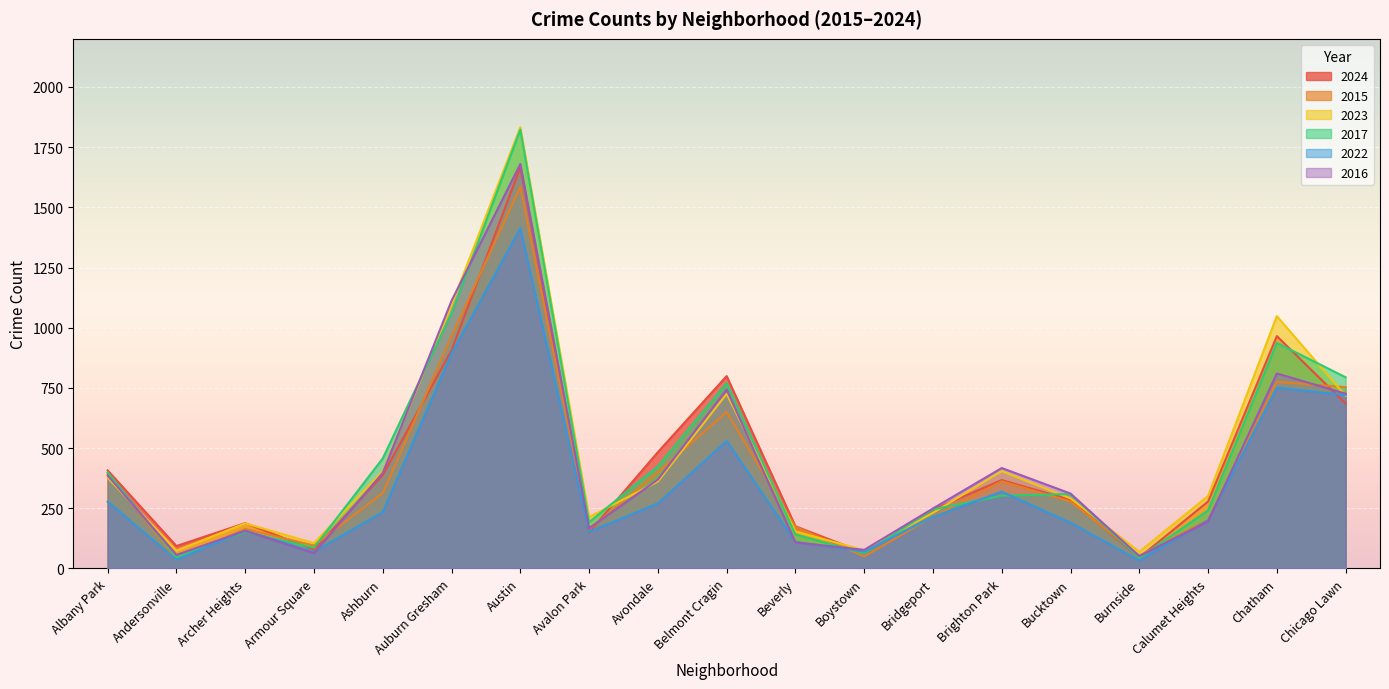

What position from the right is Beverly?

9